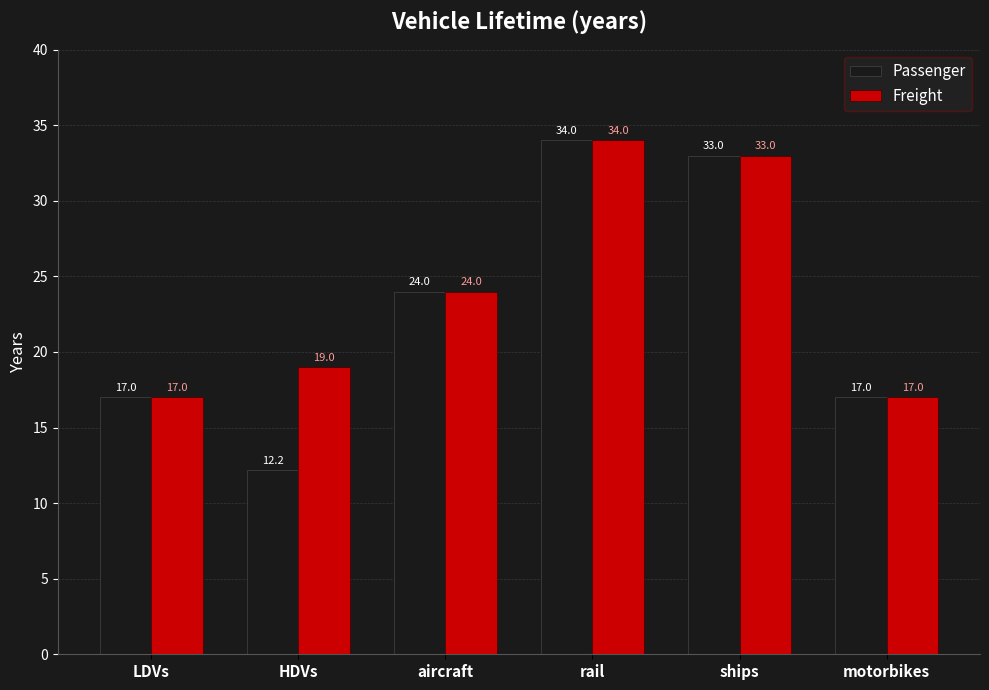

The value of Passenger at aircraft is 24.0. True or false?

True